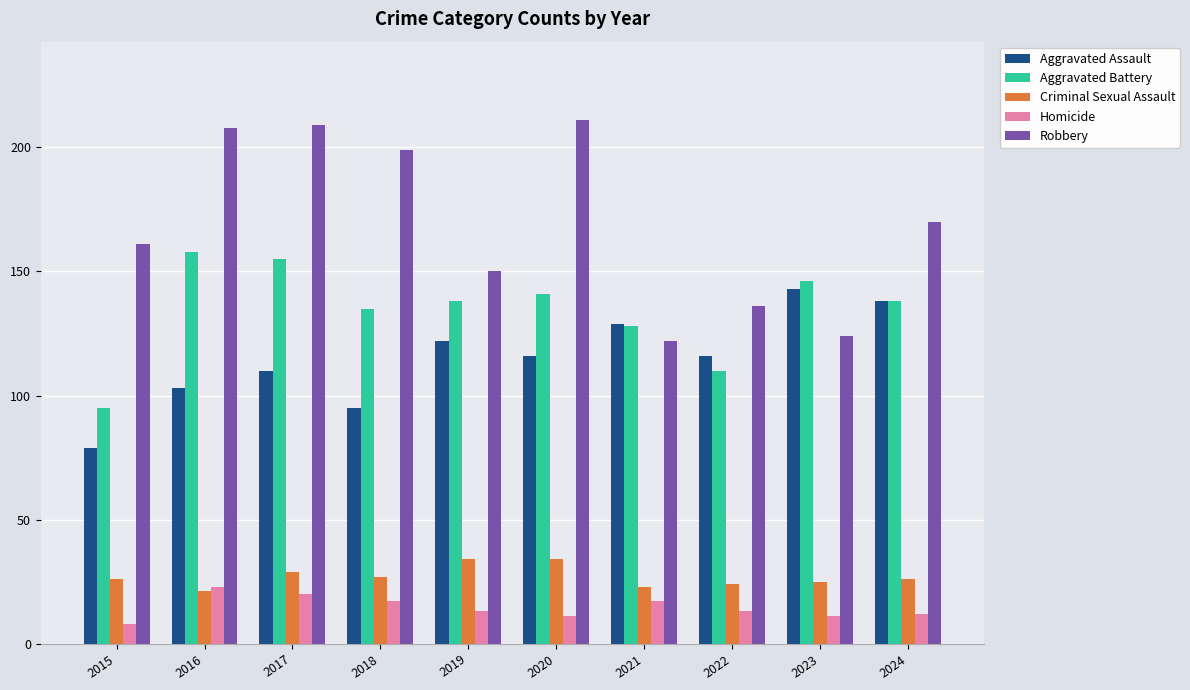

What is the greatest value displayed?

211